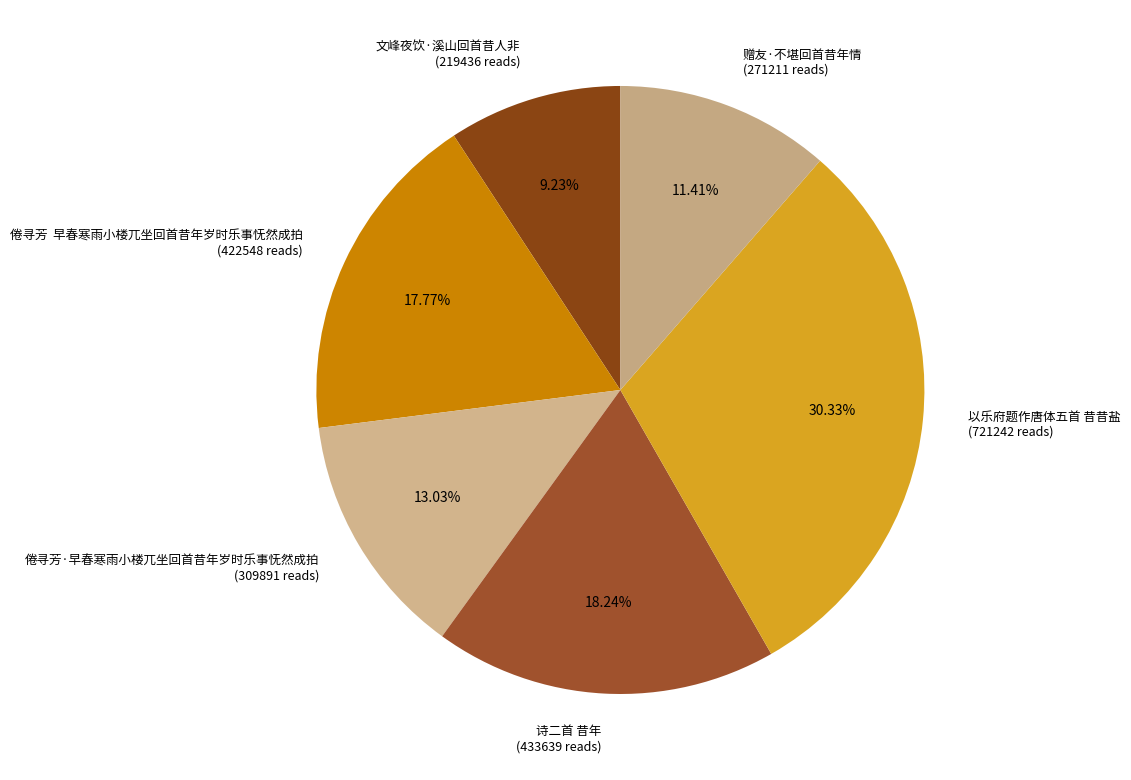

The 倦寻芳·早春寒雨小楼兀坐回首昔年岁时乐事怃然成拍 slice represents 5% of the pie. True or false?

False